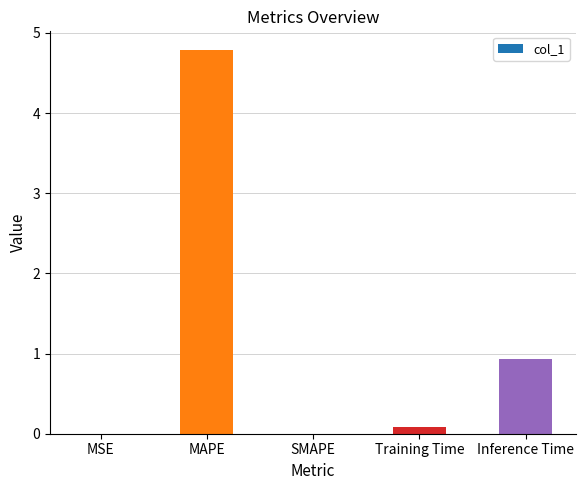

What is the maximum value shown in the chart?

4.8